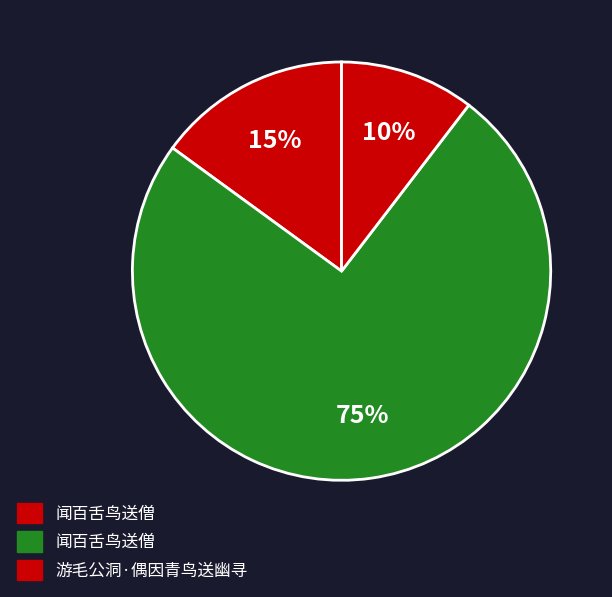

How many segments does this pie chart have?

3